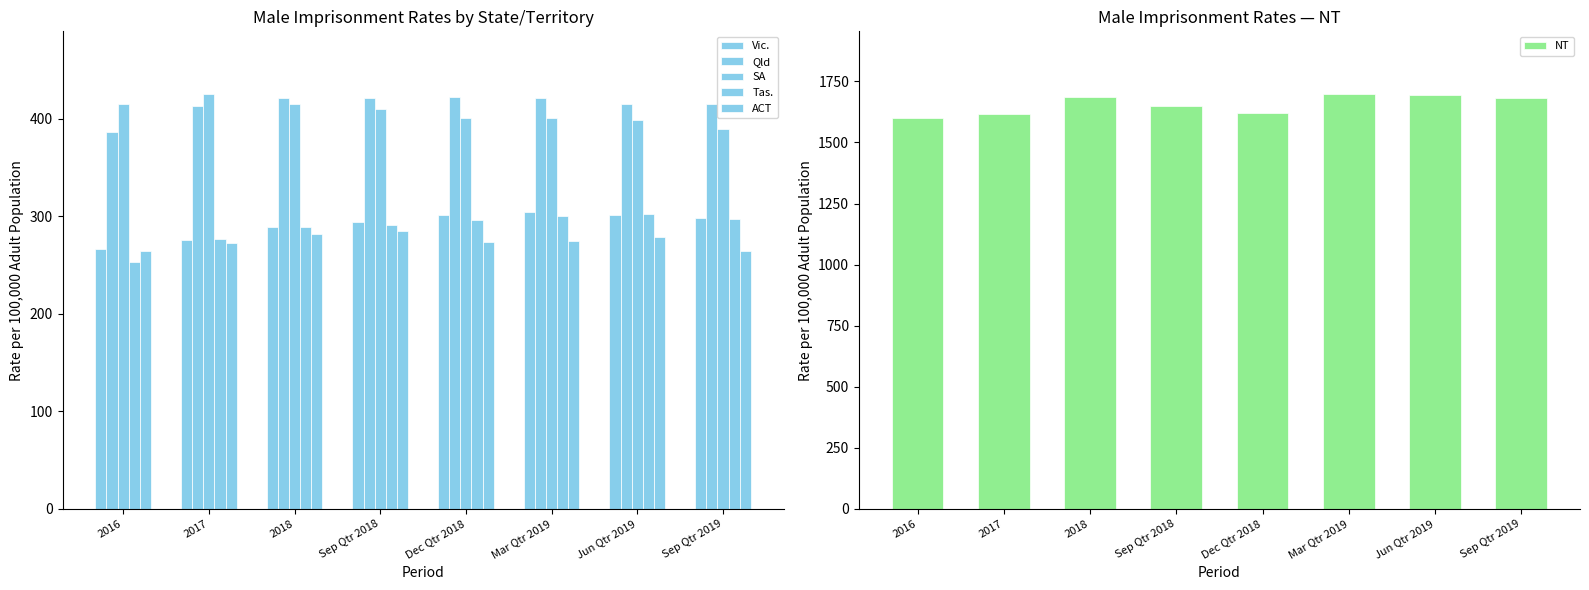

Where is Tas. nearest to the value 277?

2017